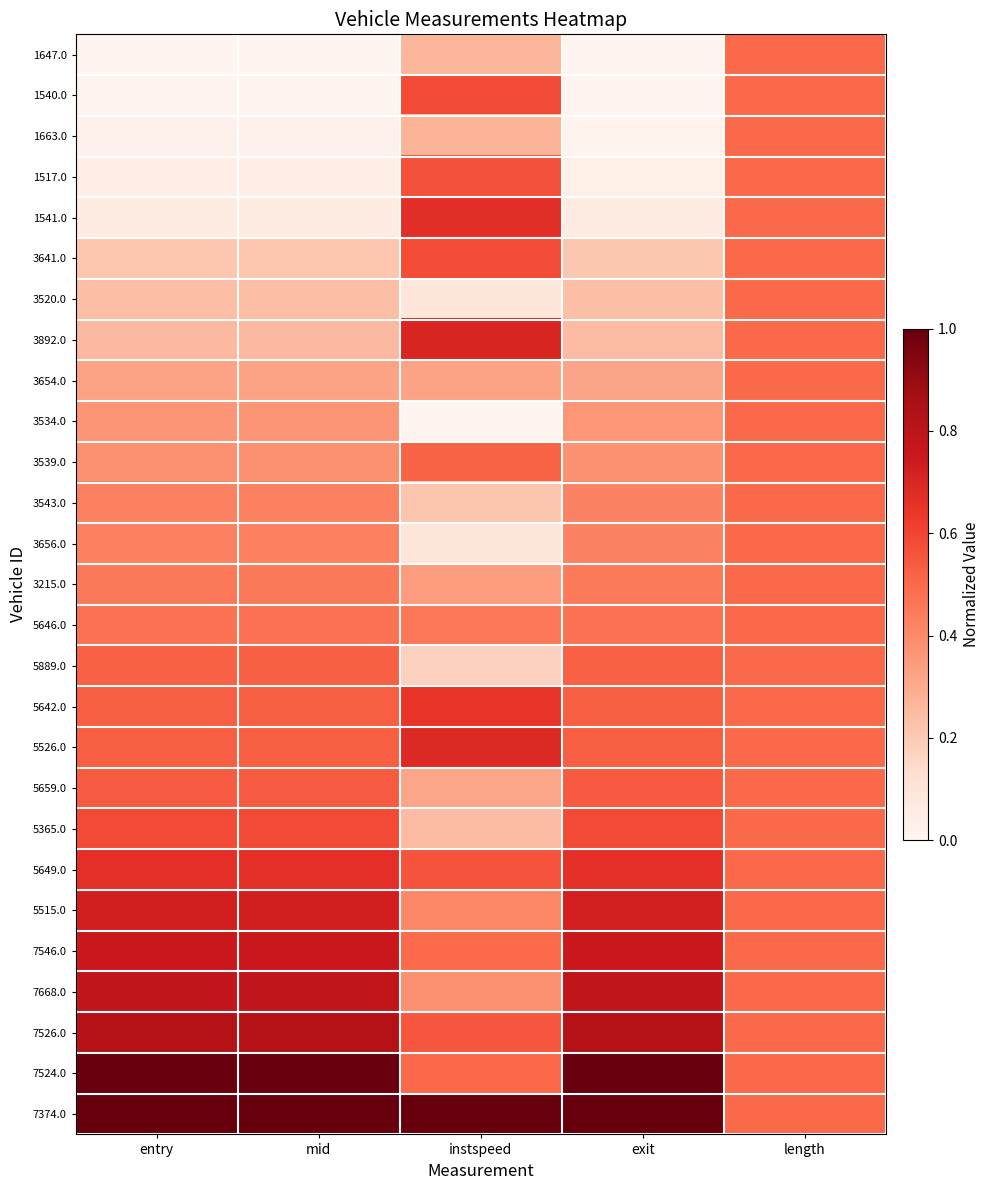

Between mid and instspeed, which series saw the biggest shift?

1541.0